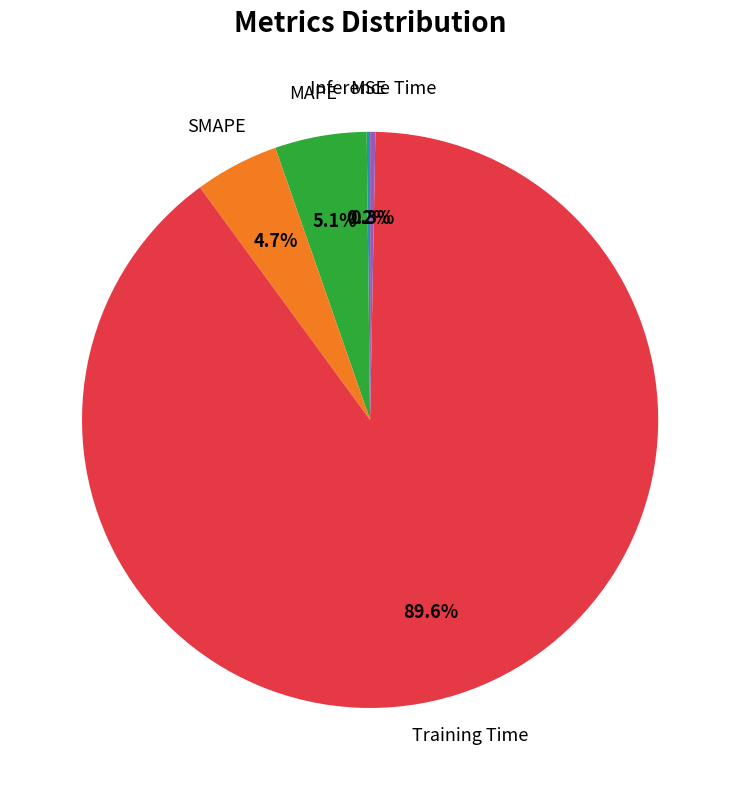

Is there any slice that represents more than half of the pie?

Yes